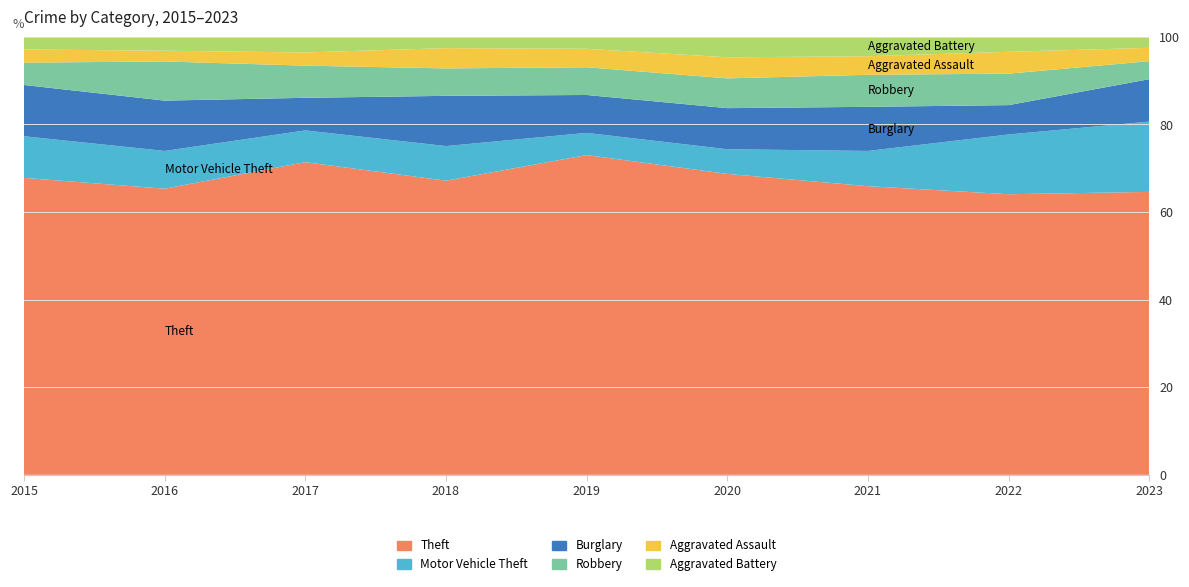

Reading left to right, what are all the values shown in this chart?

Theft: 2015=585	2016=614	2017=758	2018=697	2019=692	2020=586	2021=622	2022=784	2023=487
Motor Vehicle Theft: 2015=82	2016=81	2017=77	2018=82	2019=48	2020=48	2021=76	2022=167	2023=121
Burglary: 2015=101	2016=108	2017=79	2018=119	2019=82	2020=80	2021=95	2022=82	2023=73
Robbery: 2015=44	2016=84	2017=78	2018=65	2019=60	2020=58	2021=69	2022=88	2023=31
Aggravated Assault: 2015=26	2016=23	2017=32	2018=48	2019=40	2020=41	2021=40	2022=61	2023=23
Aggravated Battery: 2015=25	2016=30	2017=38	2018=27	2019=26	2020=40	2021=42	2022=42	2023=19